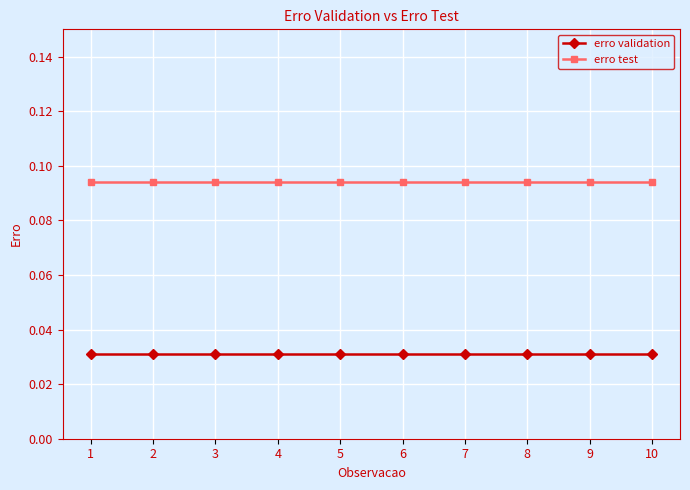

Which series has the largest total across all categories?

erro test